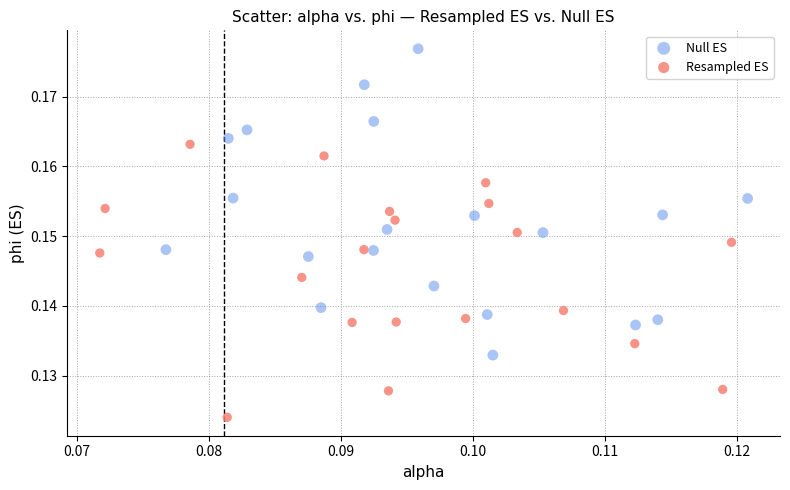

Which series reaches the maximum Y coordinate?

Null ES